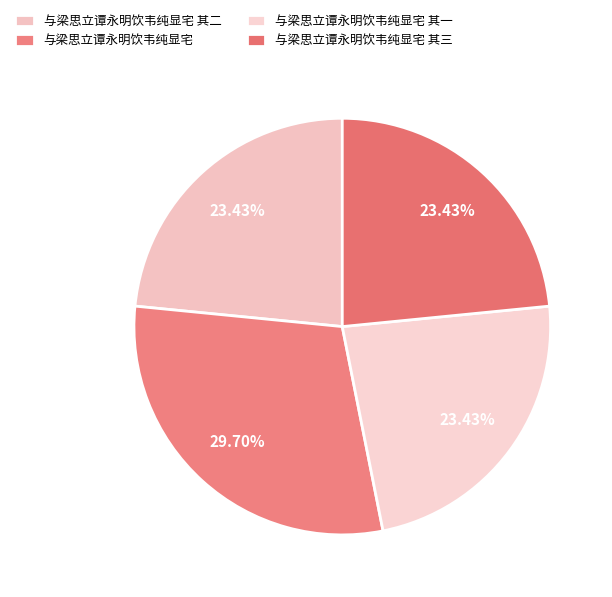

Which category has the smallest portion of the pie?

与梁思立谭永明饮韦纯显宅 其一